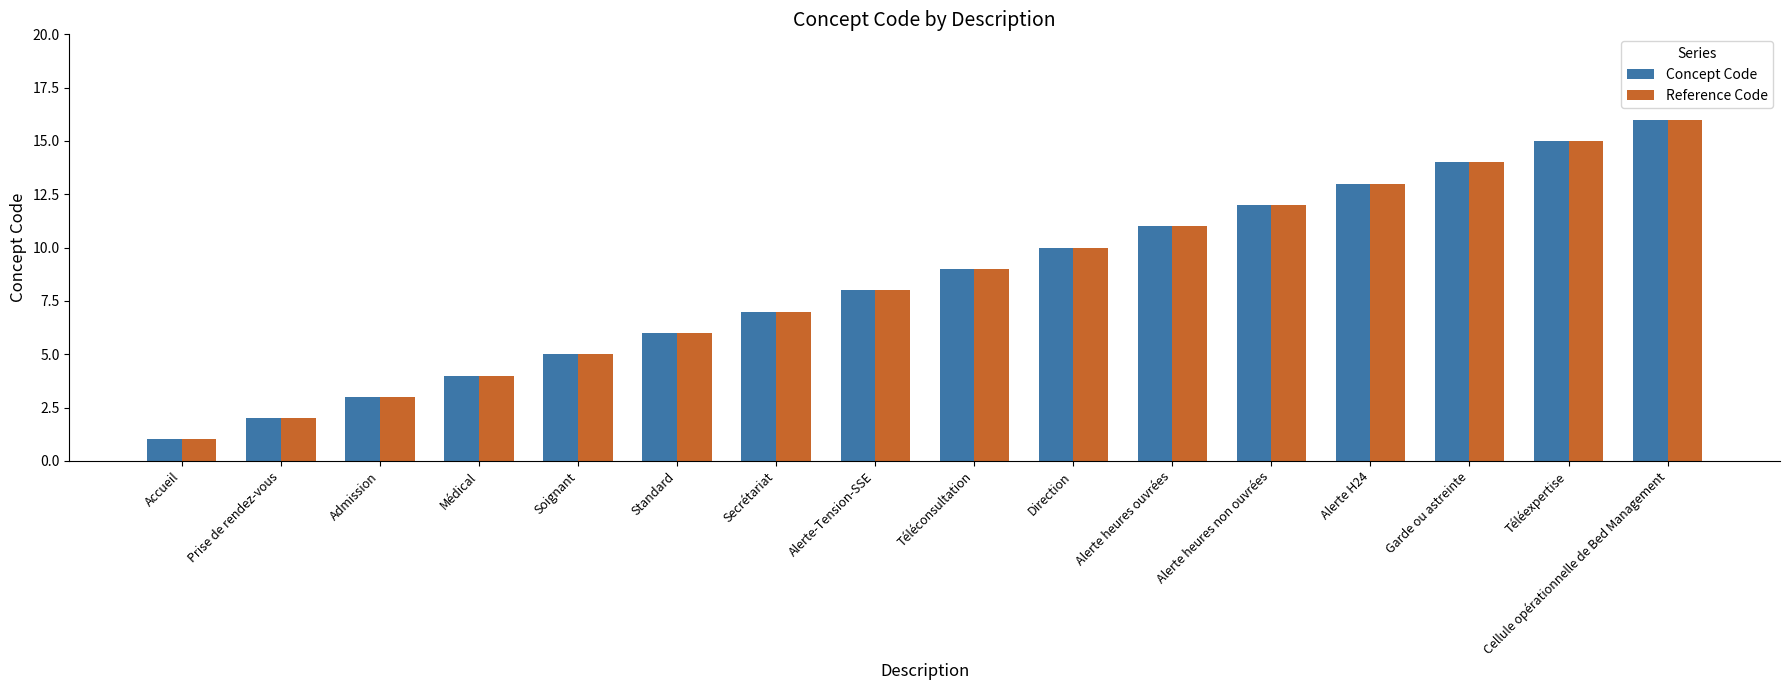

What is the label of the 1st bar from the left?

Accueil